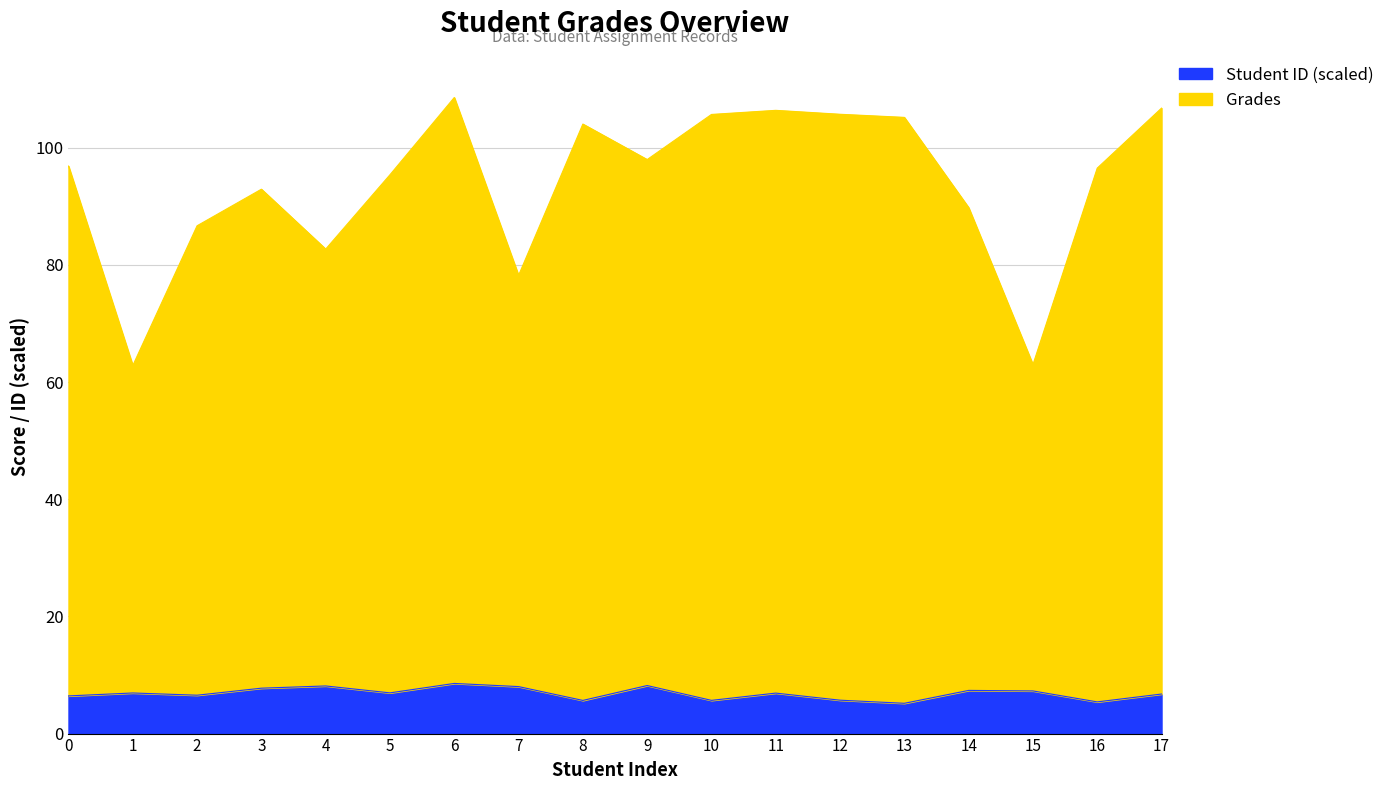

Which series has the largest range (max minus min)?

Grades